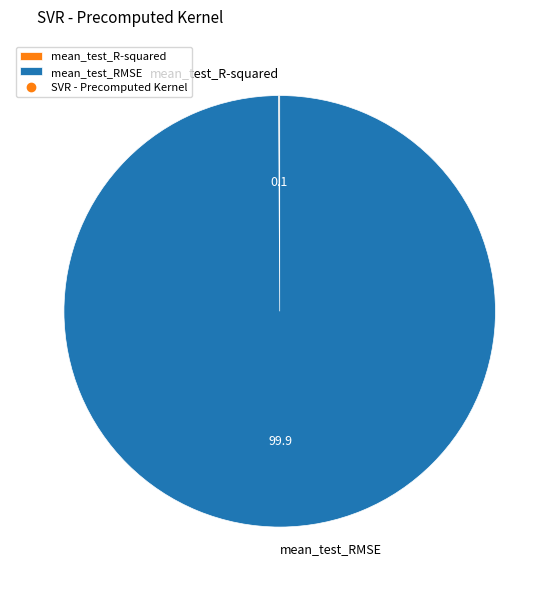

The mean_test_RMSE slice represents 100% of the pie. True or false?

True